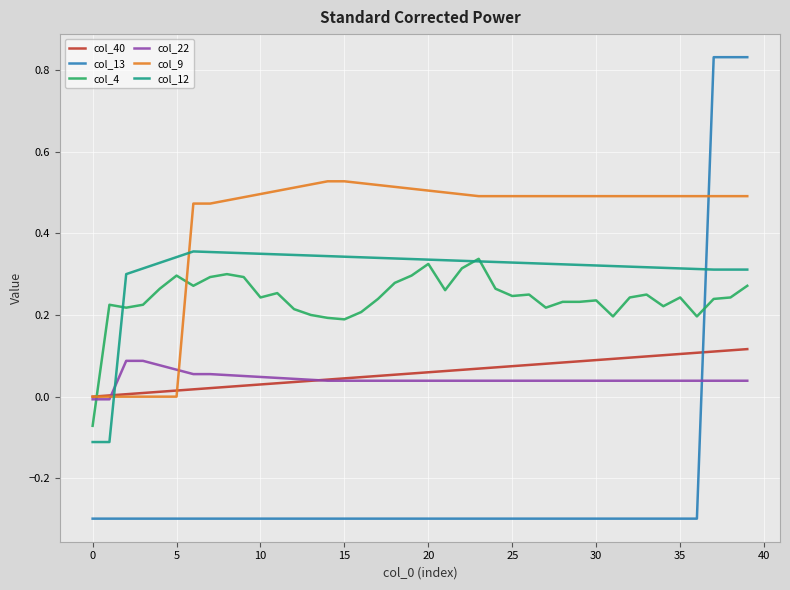

Is this an area chart (filled region under the line)?

No